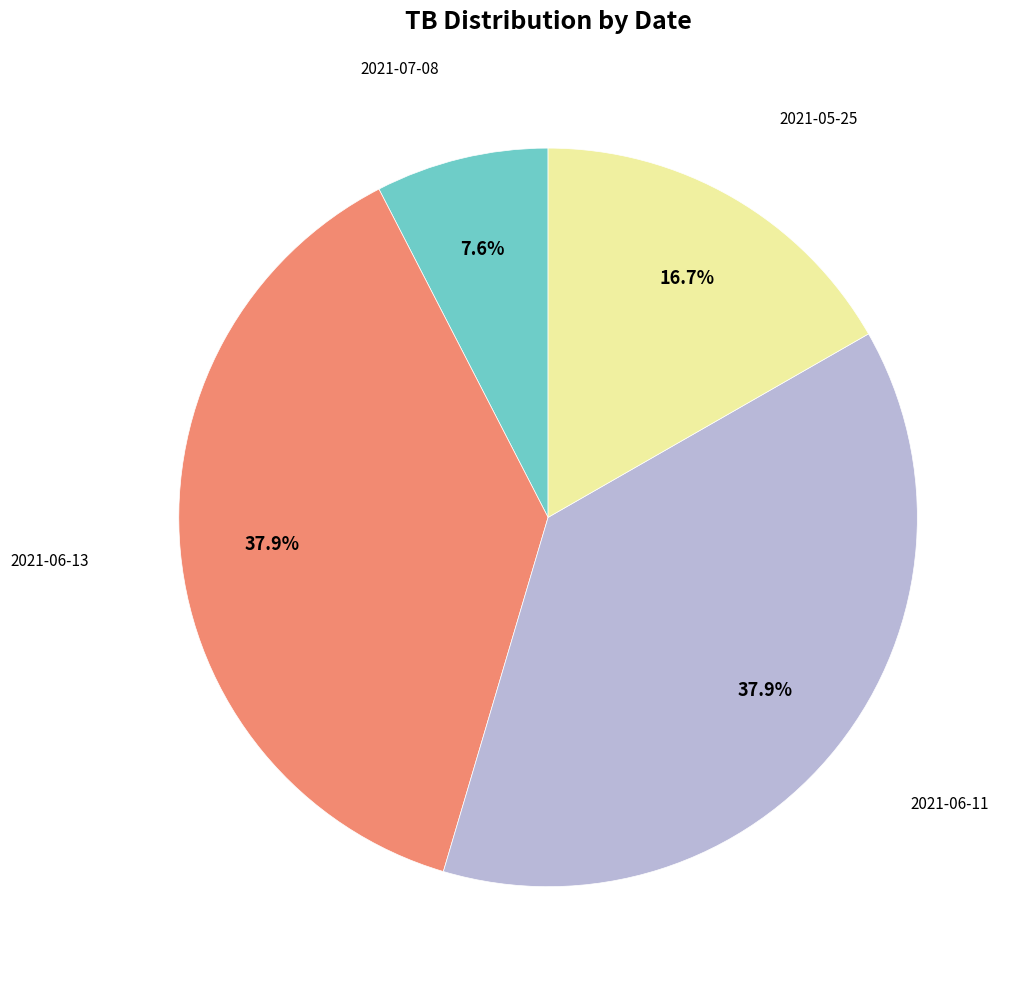

To the nearest percent, what is the average slice percentage?

25%